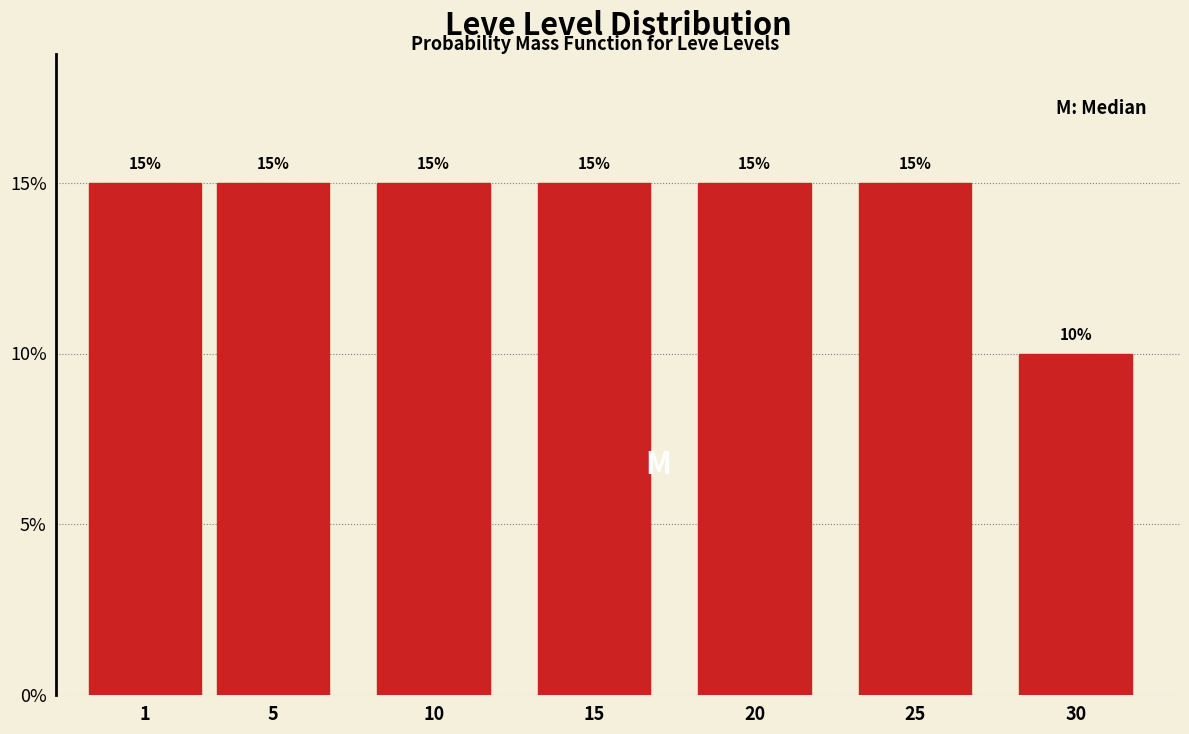

Reading left to right, what are all the values shown in this chart?

1=15	5=15	10=15	15=15	20=15	25=15	30=10